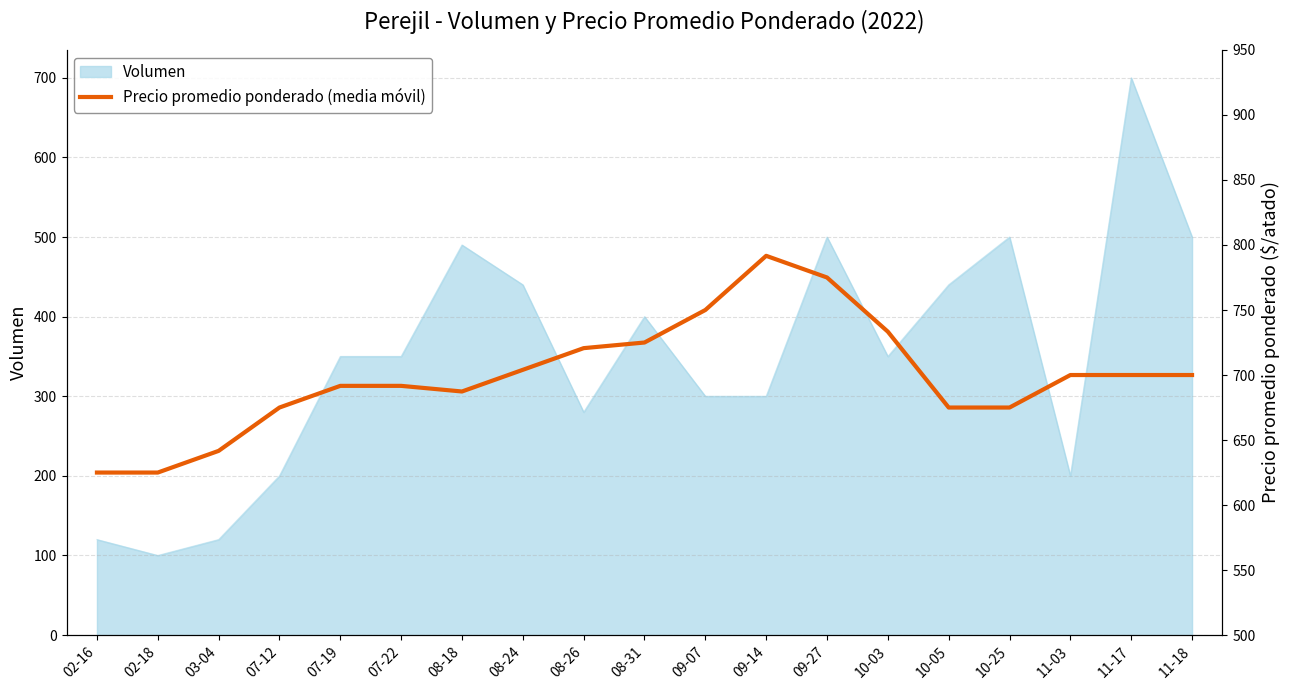

How many lines are shown in the chart?

1